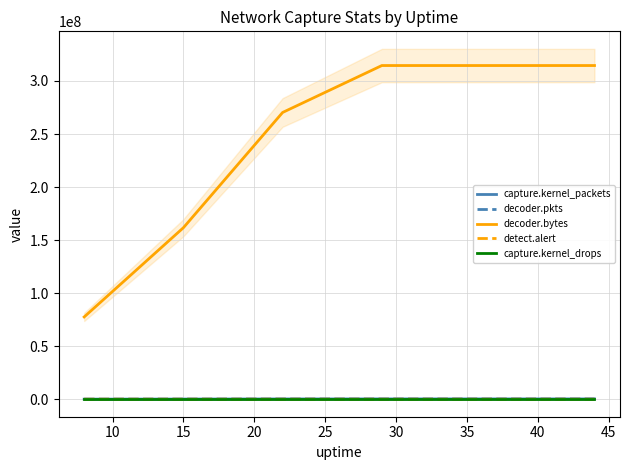

What is the maximum value shown in the chart?

314574162